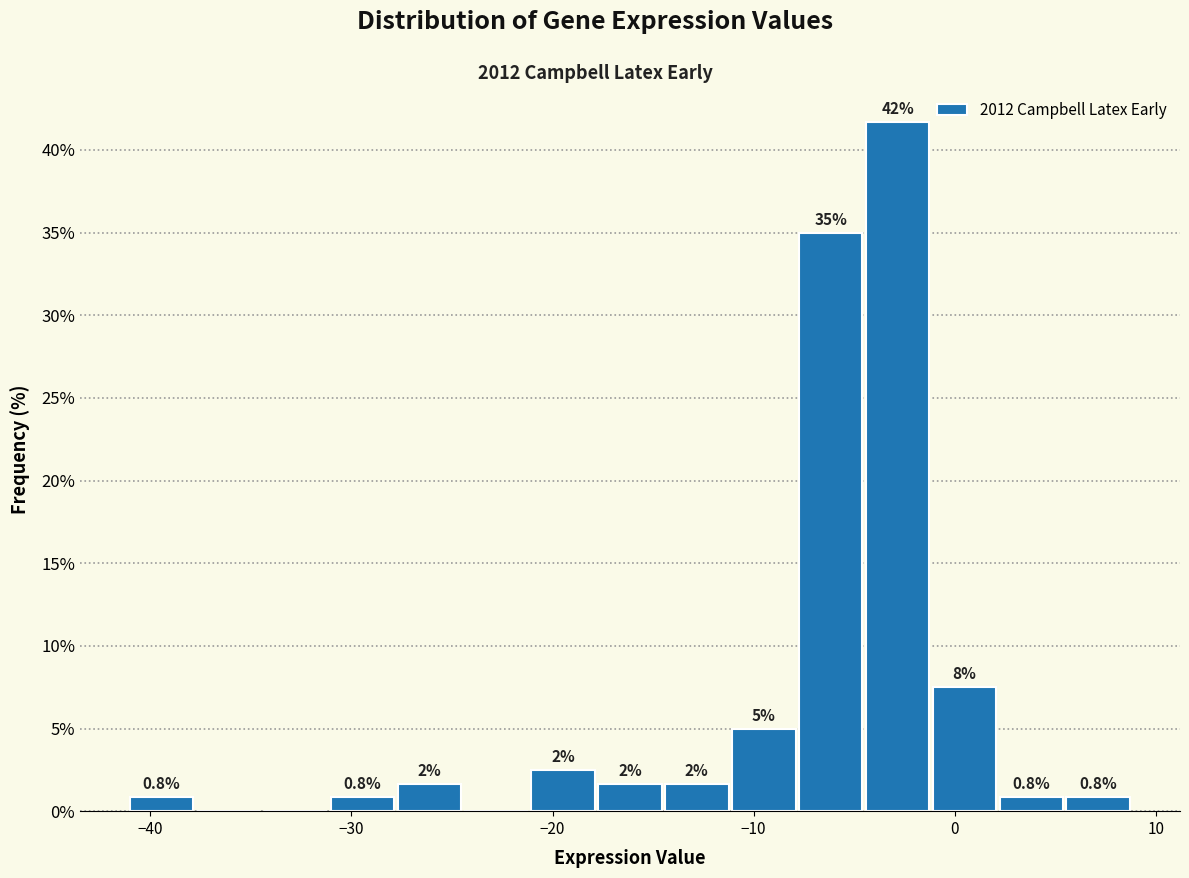

Read against the x-axis, roughly where is the centre of the tallest bar?

-3